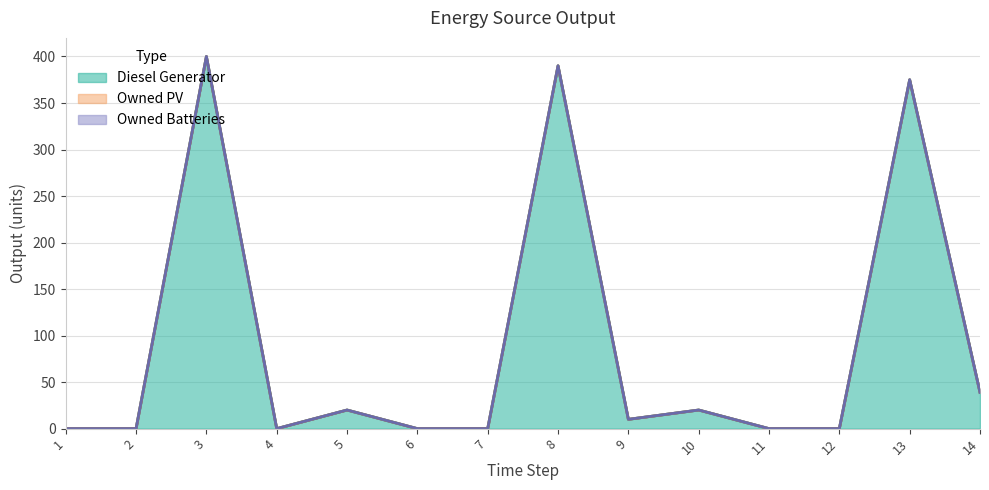

True or false: Diesel Generator and Owned Batteries cross at least once.

False